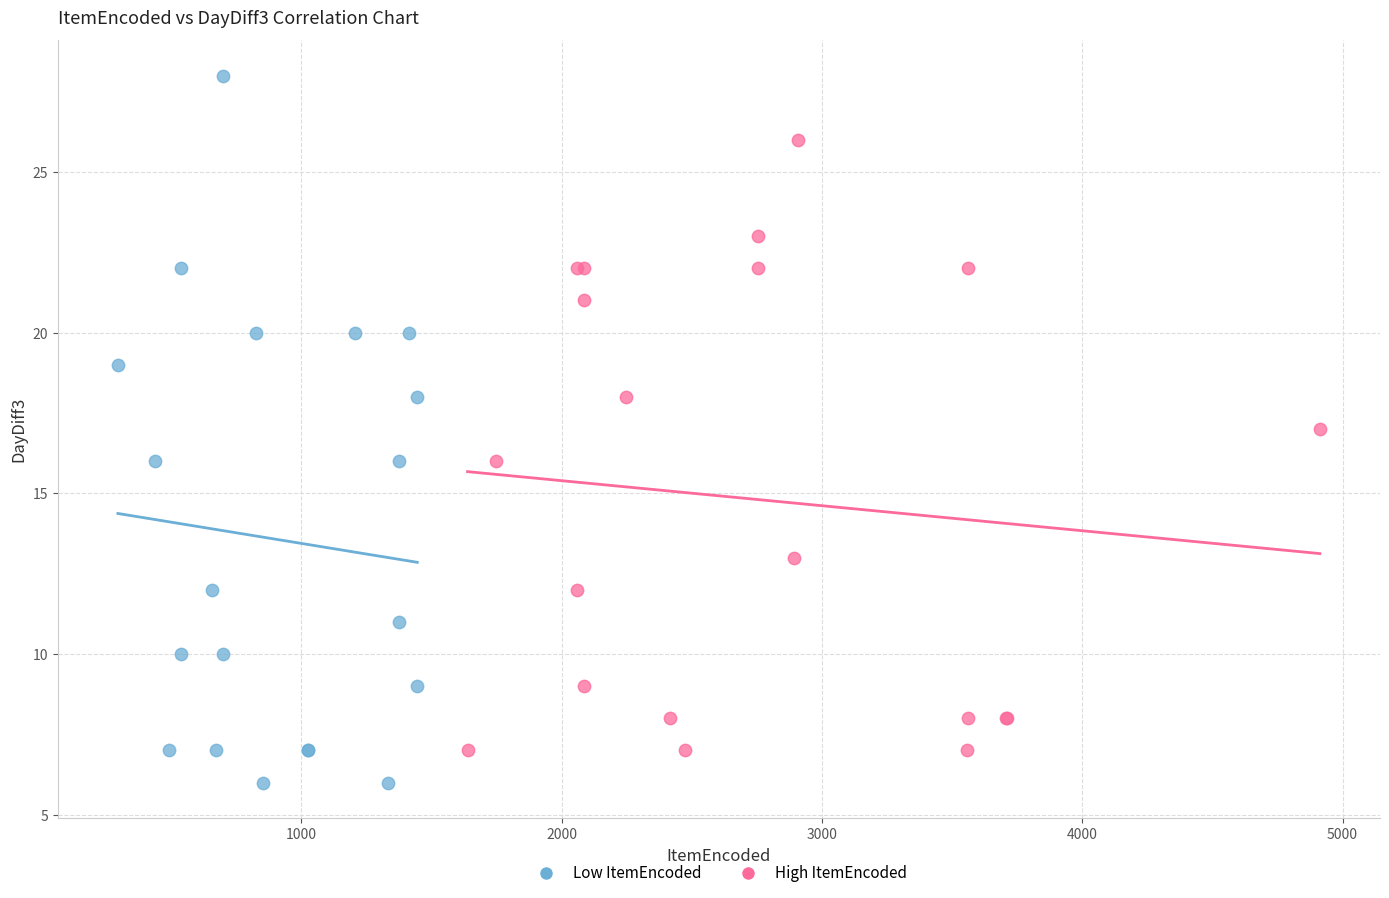

Which series reaches the maximum Y coordinate?

Low ItemEncoded